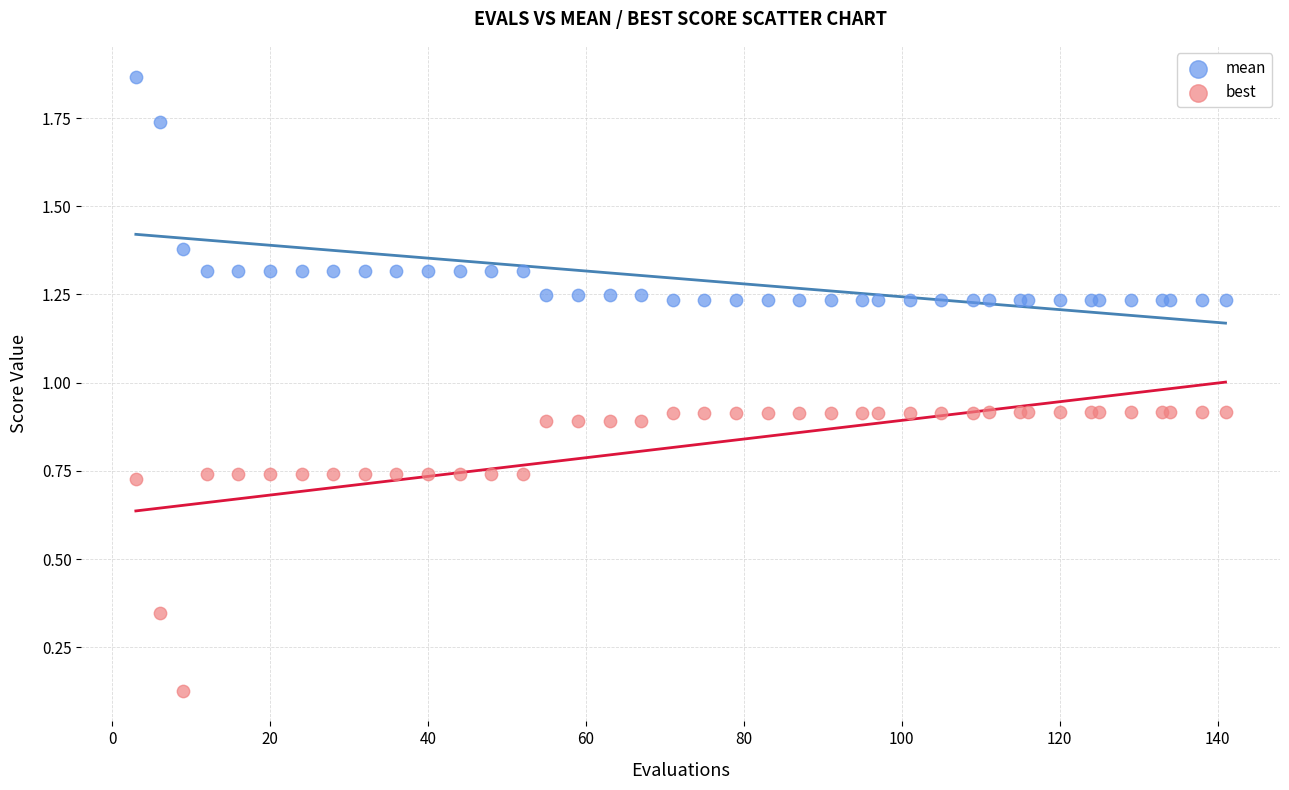

Which series has the widest spread of Y values?

best